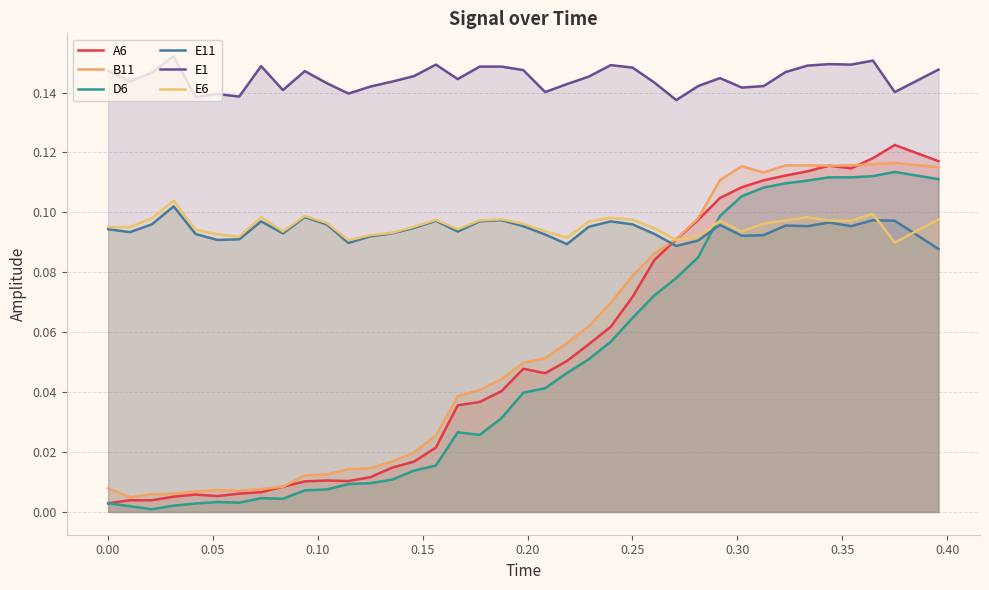

How many categories are shown in the chart?

38